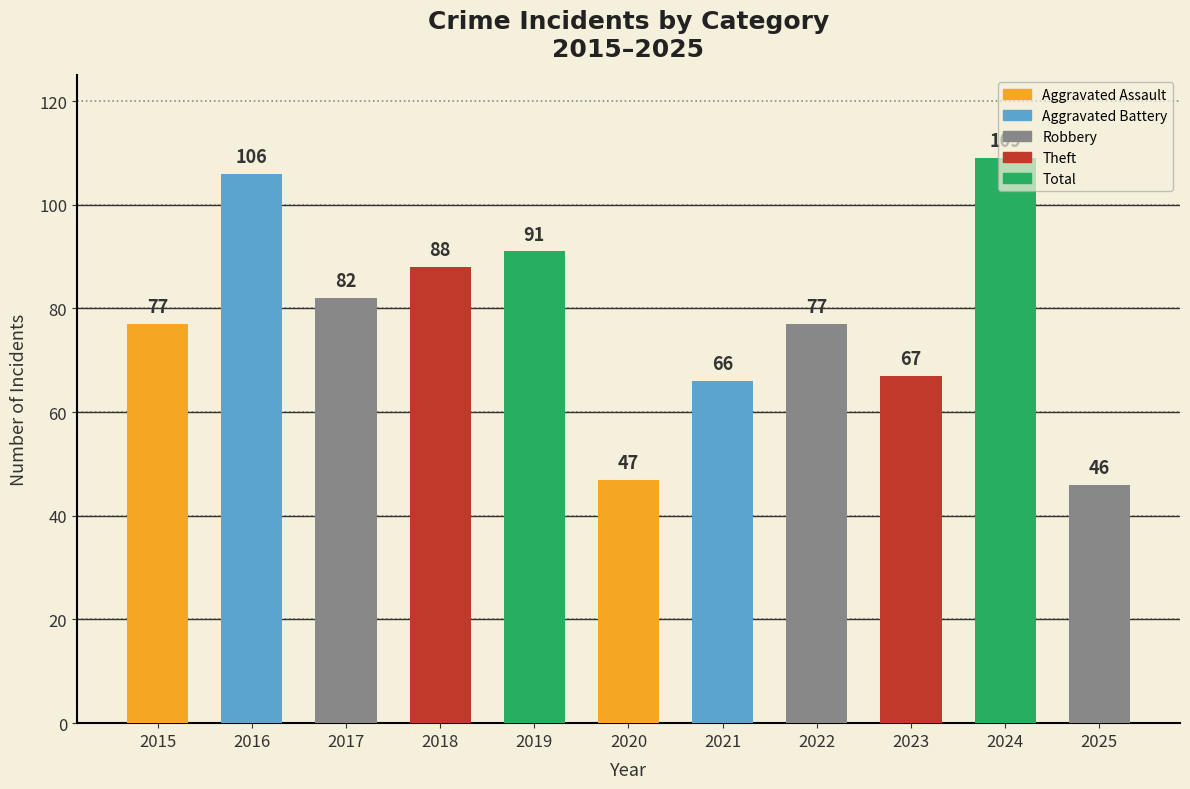

What is the value of the 10th bar from the left?

109